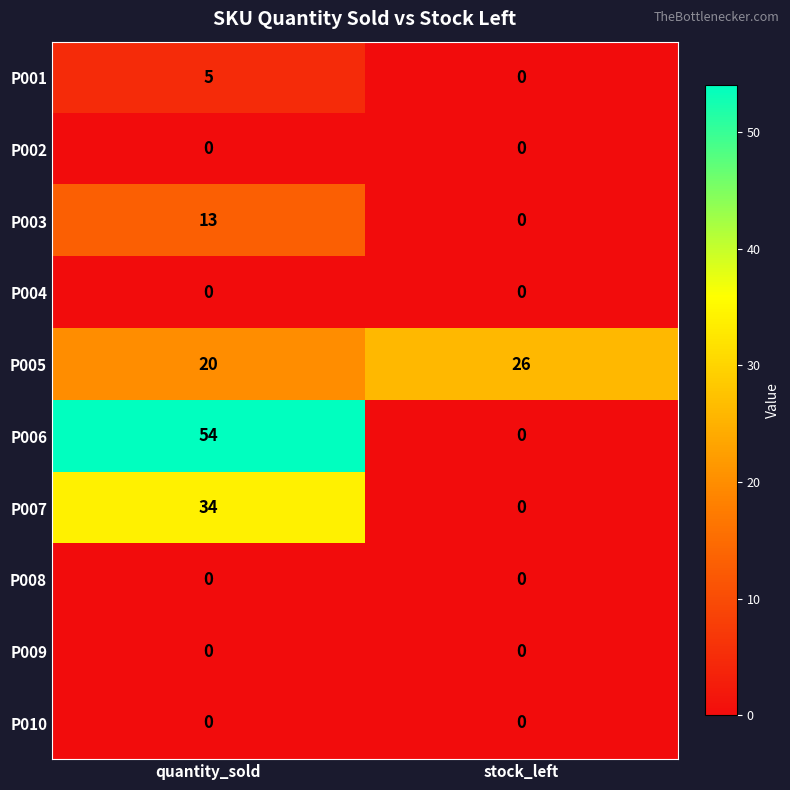

How many data points does each series have?

2